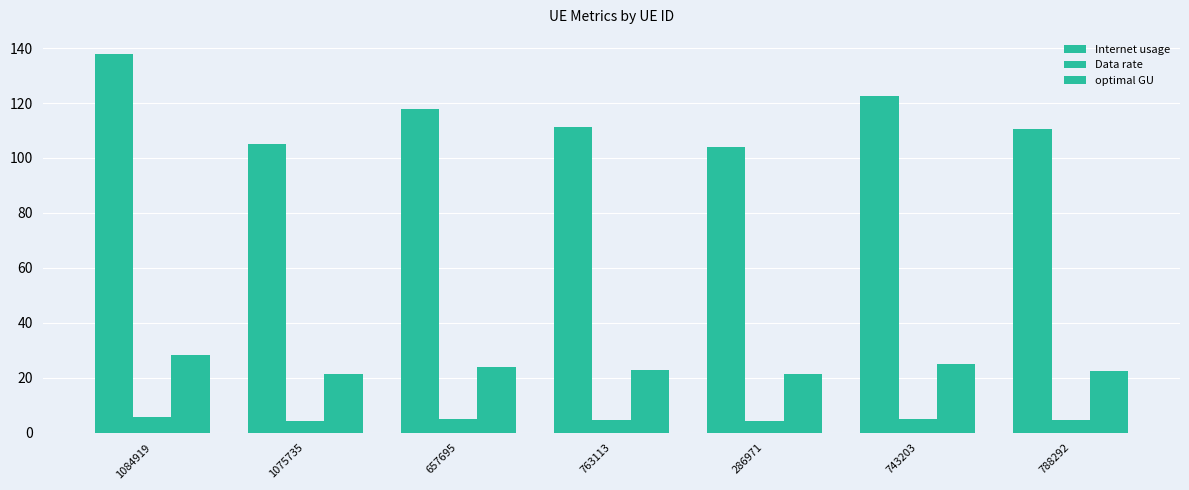

How many groups of bars are there?

7